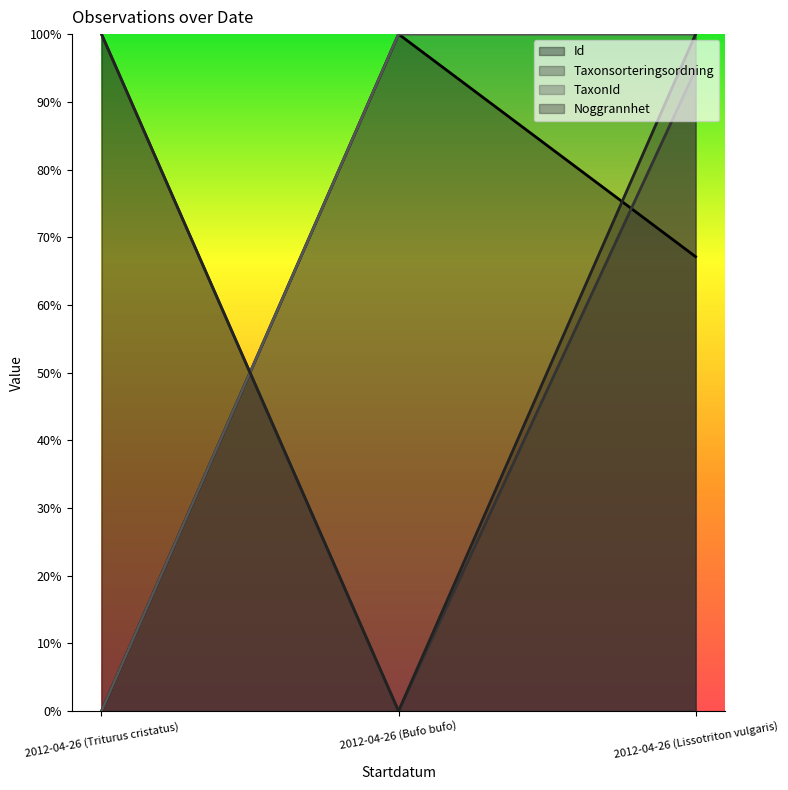

Reading right to left, what are all the values shown in this chart?

Id: 2012-04-26 (Lissotriton vulgaris)=0.7	2012-04-26 (Bufo bufo)=1.0	2012-04-26 (Triturus cristatus)=0.0
Taxonsorteringsordning: 2012-04-26 (Lissotriton vulgaris)=0.9	2012-04-26 (Bufo bufo)=0.0	2012-04-26 (Triturus cristatus)=1.0
TaxonId: 2012-04-26 (Lissotriton vulgaris)=1.0	2012-04-26 (Bufo bufo)=1.0	2012-04-26 (Triturus cristatus)=0.0
Noggrannhet: 2012-04-26 (Lissotriton vulgaris)=1.0	2012-04-26 (Bufo bufo)=0.0	2012-04-26 (Triturus cristatus)=1.0